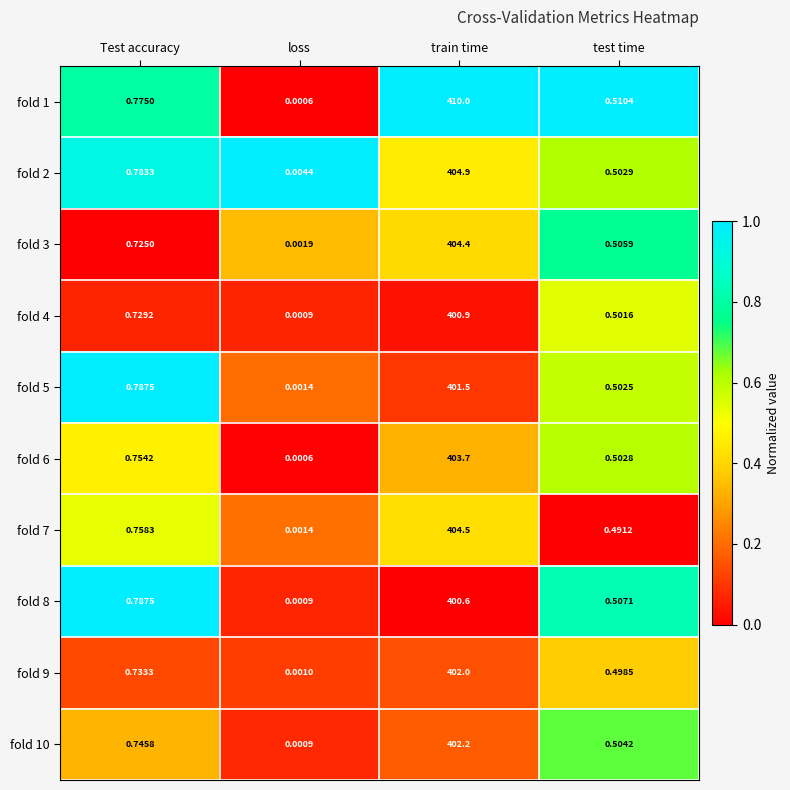

What is the difference between the highest and lowest values at Test accuracy?

0.1